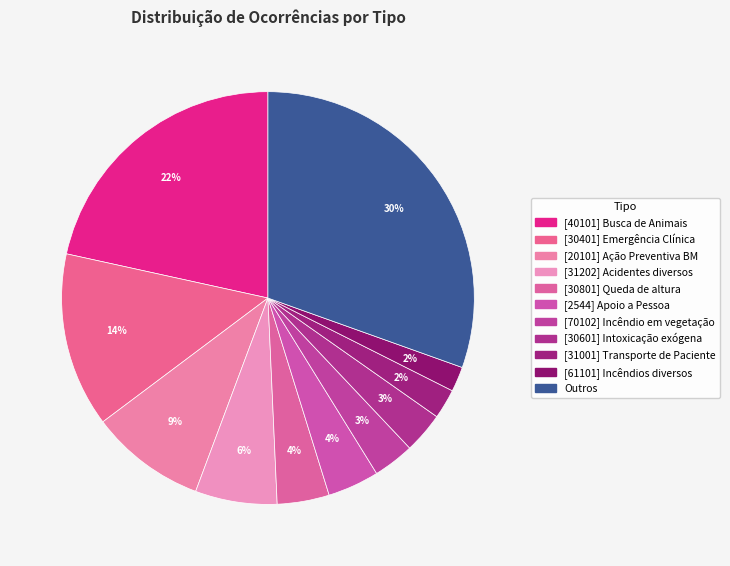

Rank the categories by value from highest to lowest.

Outros, [40101] Busca de Animais, [30401] Emergência Clínica, [20101] Ação Preventiva BM, [31202] Acidentes diversos, [30801] Queda de altura, [2544] Apoio a Pessoa, [70102] Incêndio em vegetação, [30601] Intoxicação exógena, [31001] Transporte de Paciente, [61101] Incêndios diversos